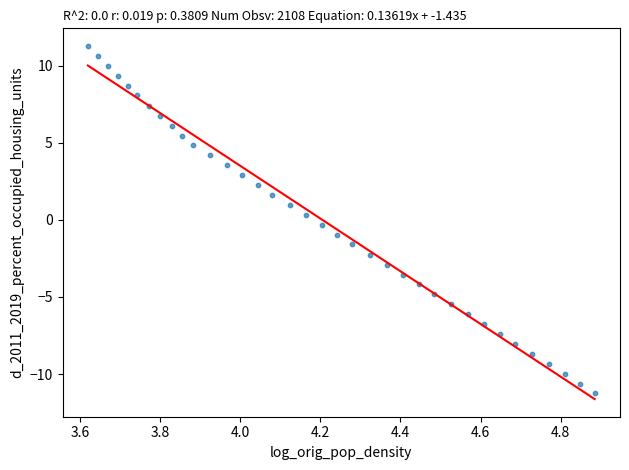

What is the range of X values (max minus min)?

1.3